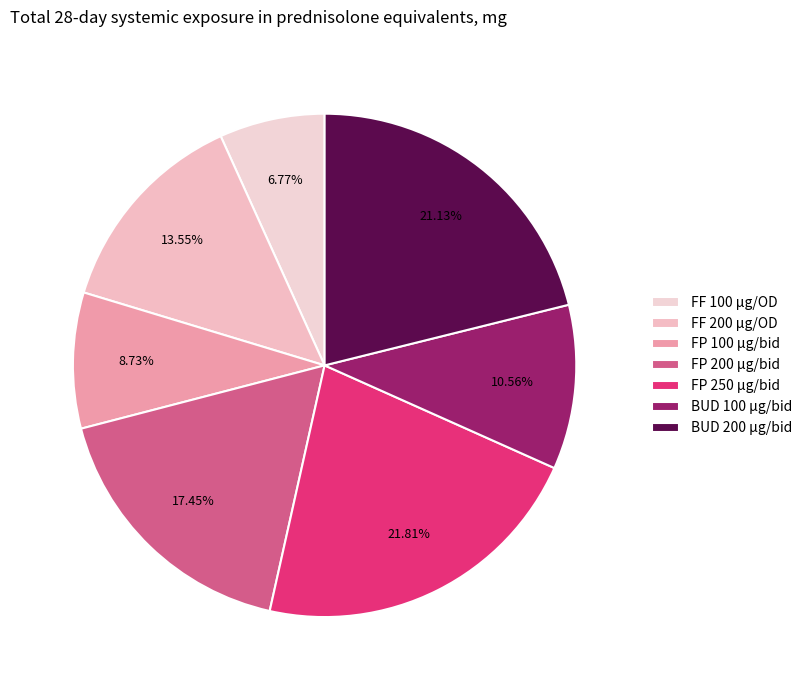

What is the change in value from FF 100 µg/OD to FF 200 µg/OD?

+3.0